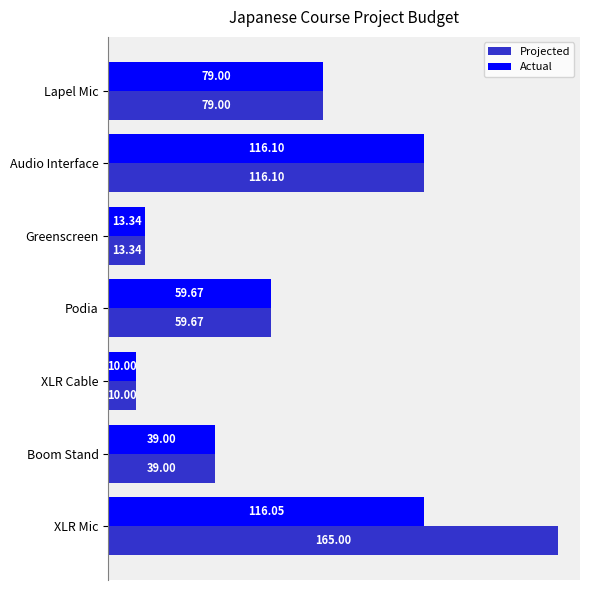

At which category is the sum across all series the highest?

XLR Mic